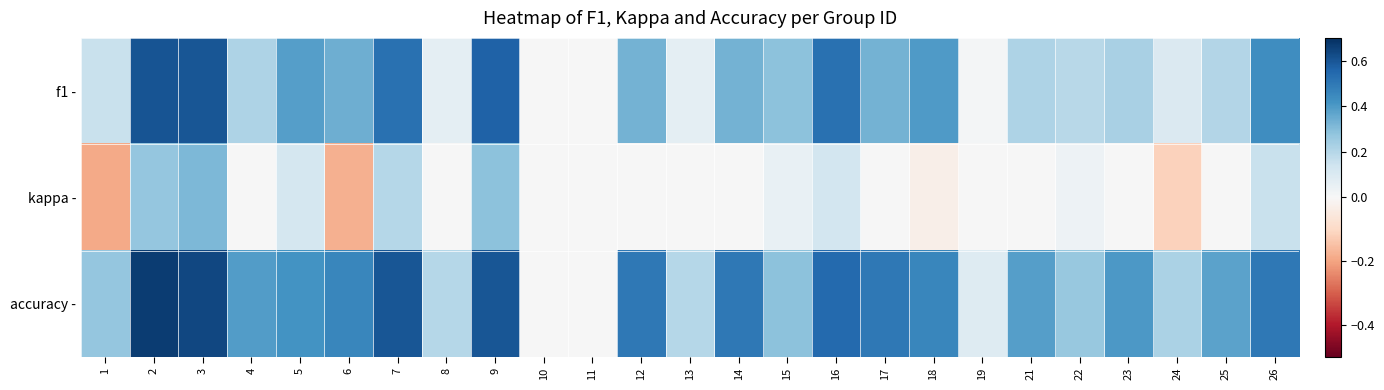

Reading left to right, list all the values displayed in this chart.

f1 -: 1=0.2	2=0.6	3=0.6	4=0.2	5=0.4	6=0.3	7=0.5	8=0.1	9=0.6	10=0.0	11=0.0	12=0.3	13=0.1	14=0.3	15=0.3	16=0.5	17=0.3	18=0.4	19=0.0	21=0.2	22=0.2	23=0.2	24=0.1	25=0.2	26=0.4
kappa -: 1=-0.2	2=0.3	3=0.3	4=0.0	5=0.1	6=-0.2	7=0.2	8=0.0	9=0.3	10=0.0	11=0.0	12=0.0	13=0.0	14=0.0	15=0.1	16=0.1	17=0.0	18=-0.0	19=0.0	21=0.0	22=0.0	23=0.0	24=-0.1	25=0.0	26=0.2
accuracy -: 1=0.3	2=0.7	3=0.6	4=0.4	5=0.4	6=0.5	7=0.6	8=0.2	9=0.6	10=0.0	11=0.0	12=0.5	13=0.2	14=0.5	15=0.3	16=0.5	17=0.5	18=0.5	19=0.1	21=0.4	22=0.3	23=0.4	24=0.2	25=0.4	26=0.5